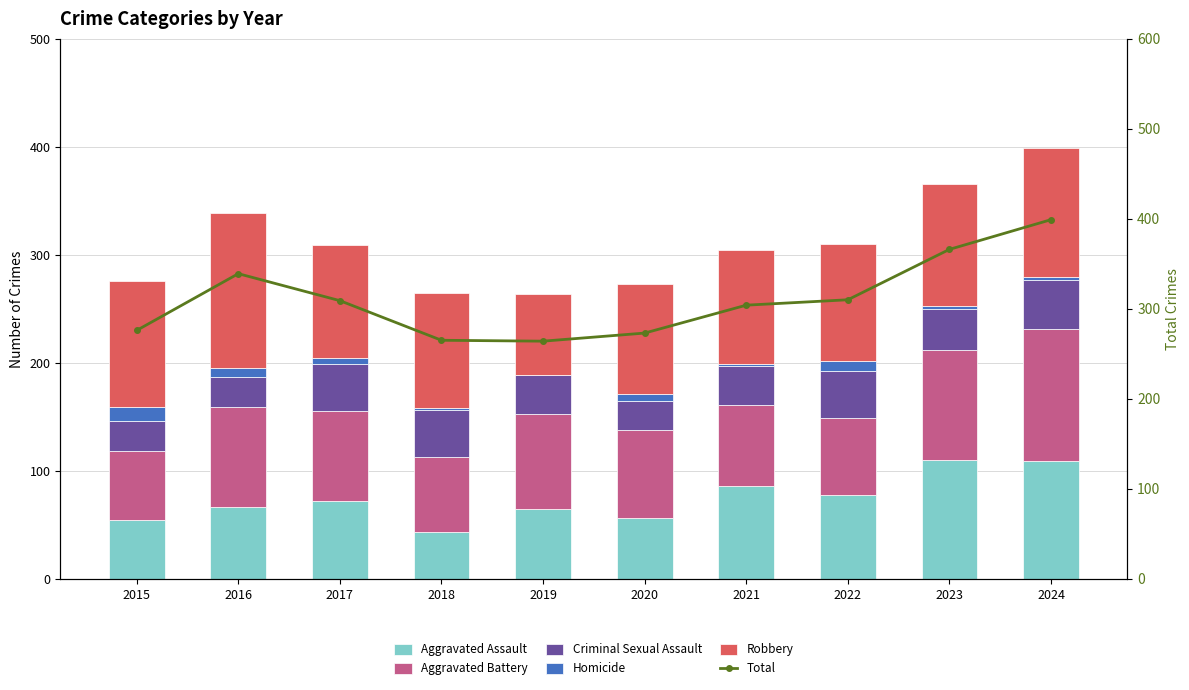

List the series in order of their peak value, highest first.

Total, Robbery, Aggravated Battery, Aggravated Assault, Criminal Sexual Assault, Homicide